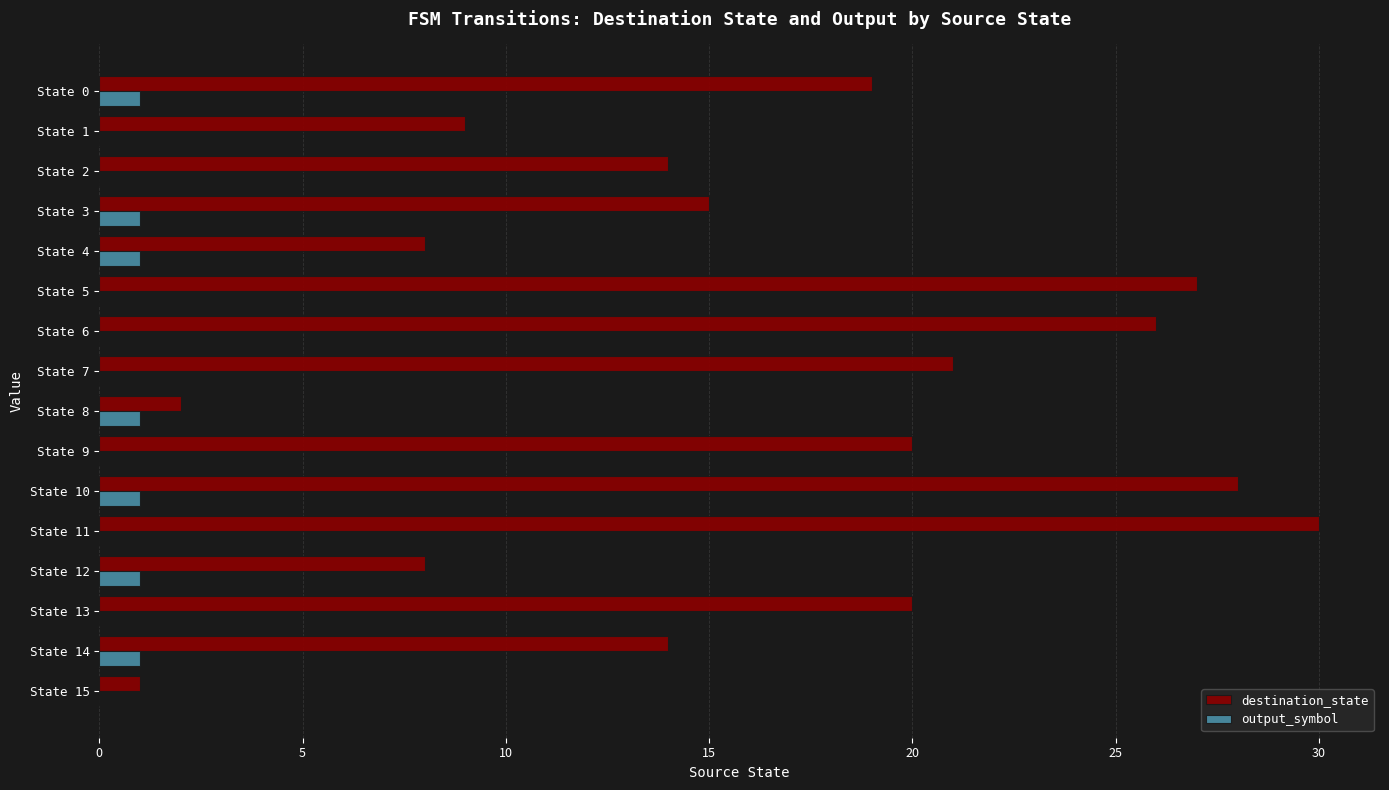

The output_symbol series shows 2 at State 4. True or false?

False